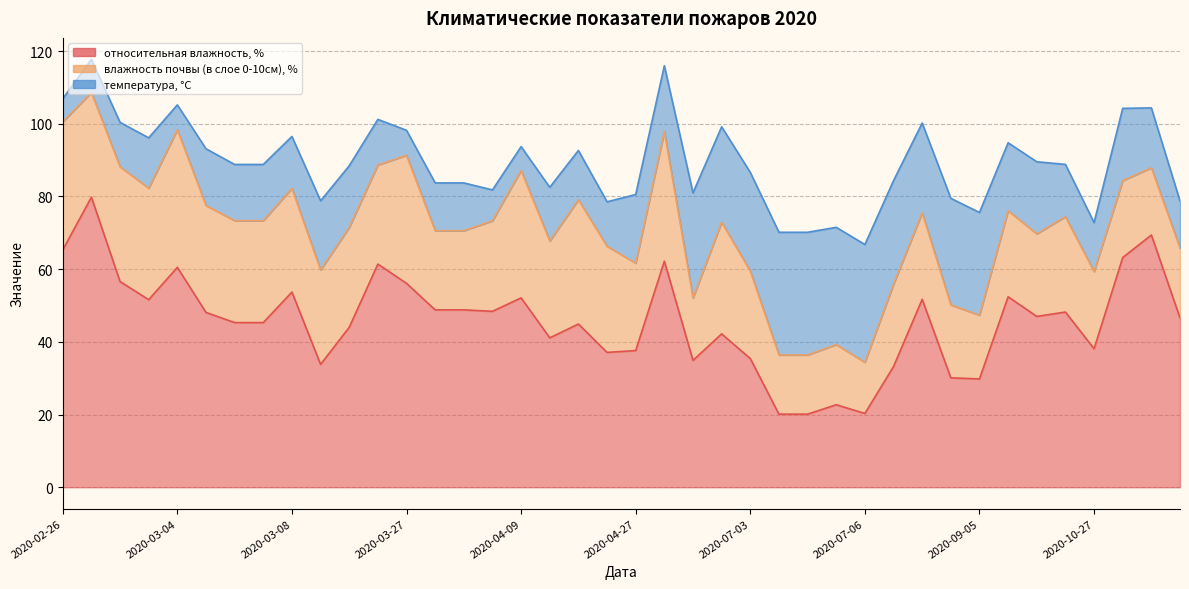

True or false: влажность почвы (в слое 0-10см), % and относительная влажность, % cross at least once.

False